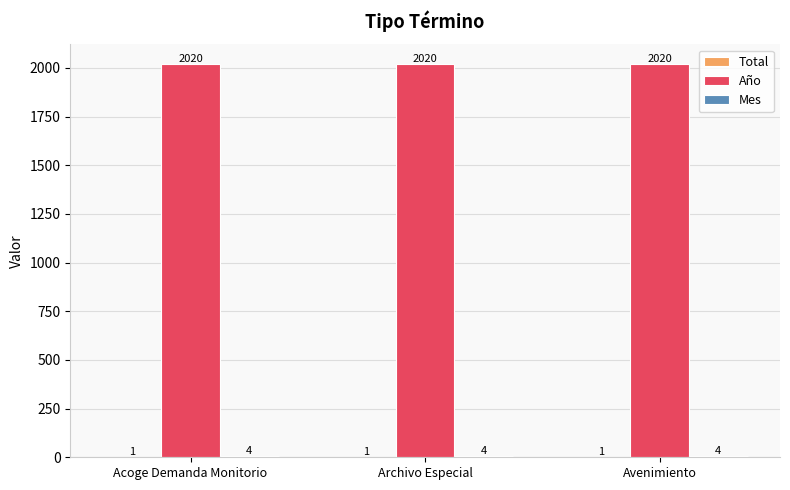

True or false: Año has a value of 2684 at Avenimiento.

False